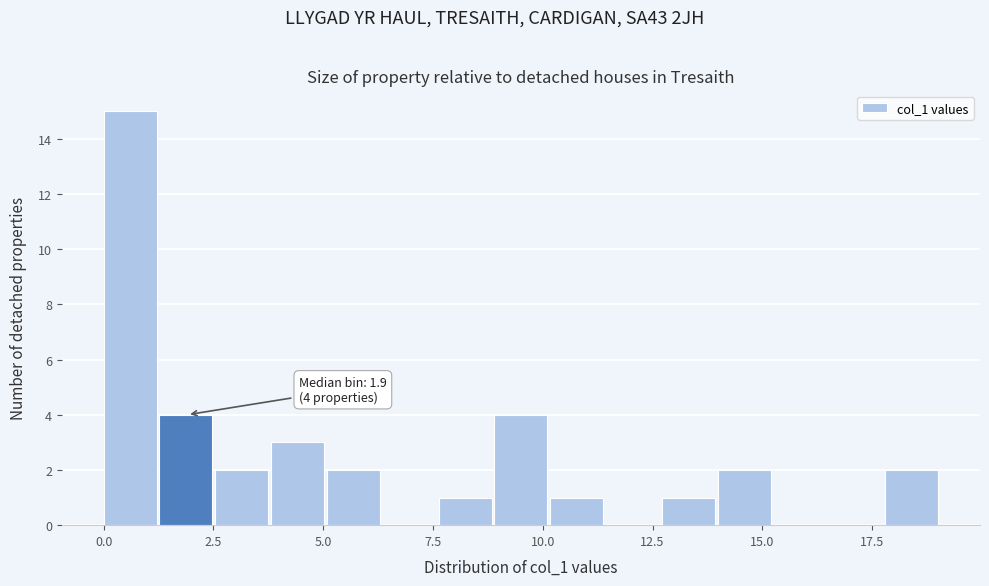

Read against the x-axis, roughly where is the centre of the tallest bar?

0.5